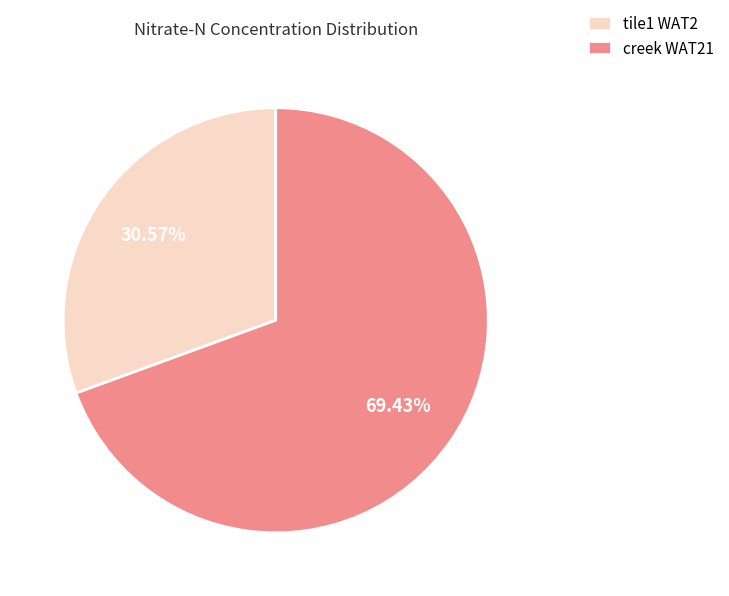

Count the number of slices in the pie.

2